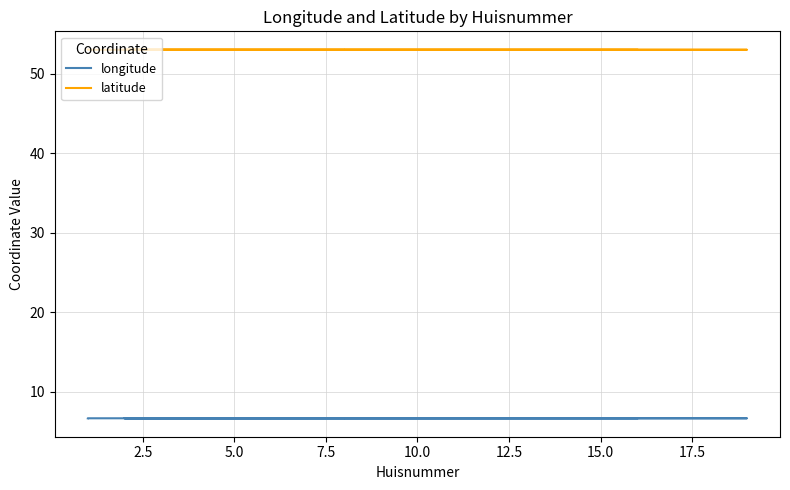

The latitude series shows 34.2 at 12.5. True or false?

False